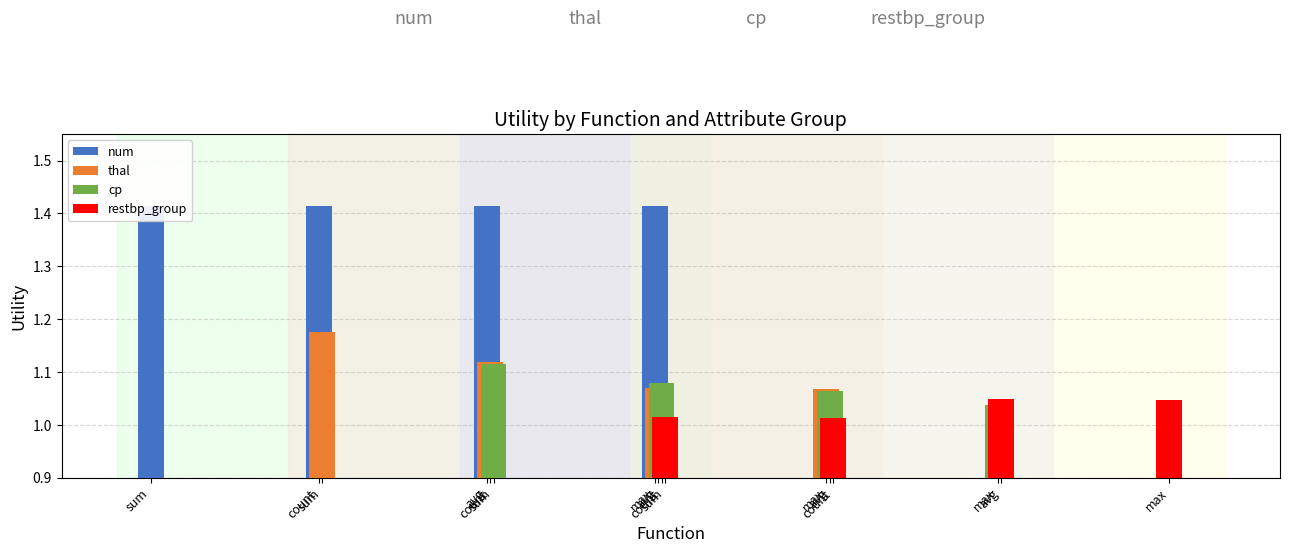

How many series are shown in this chart?

4